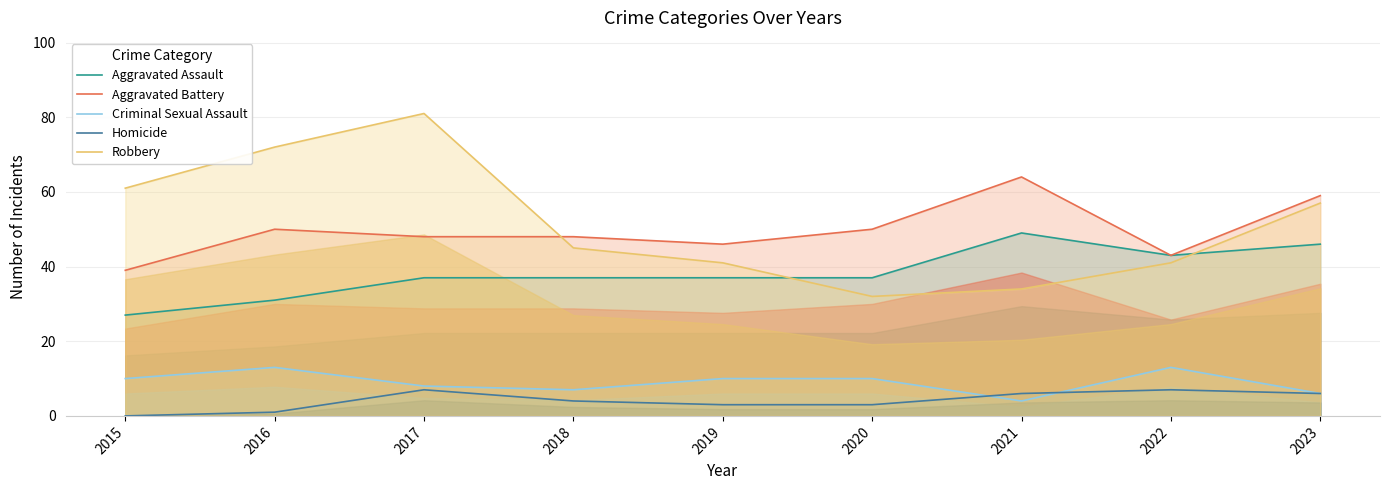

What is the value of the Criminal Sexual Assault point at the 3rd from the left?

8